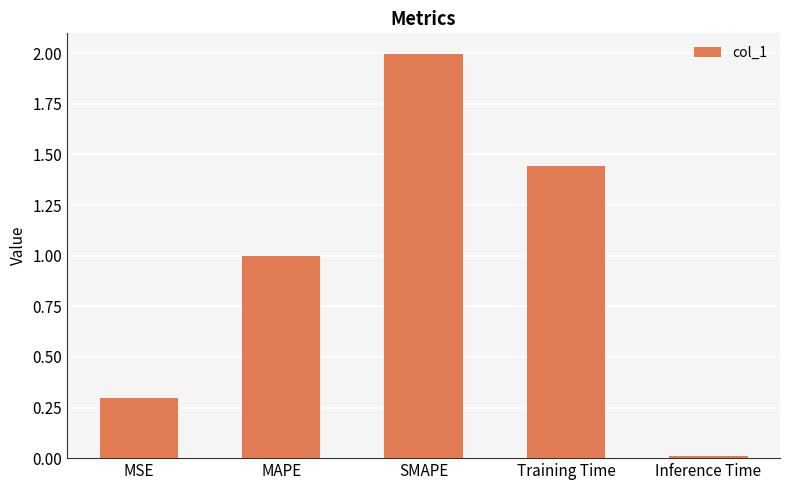

Which category has the highest value across all series?

SMAPE